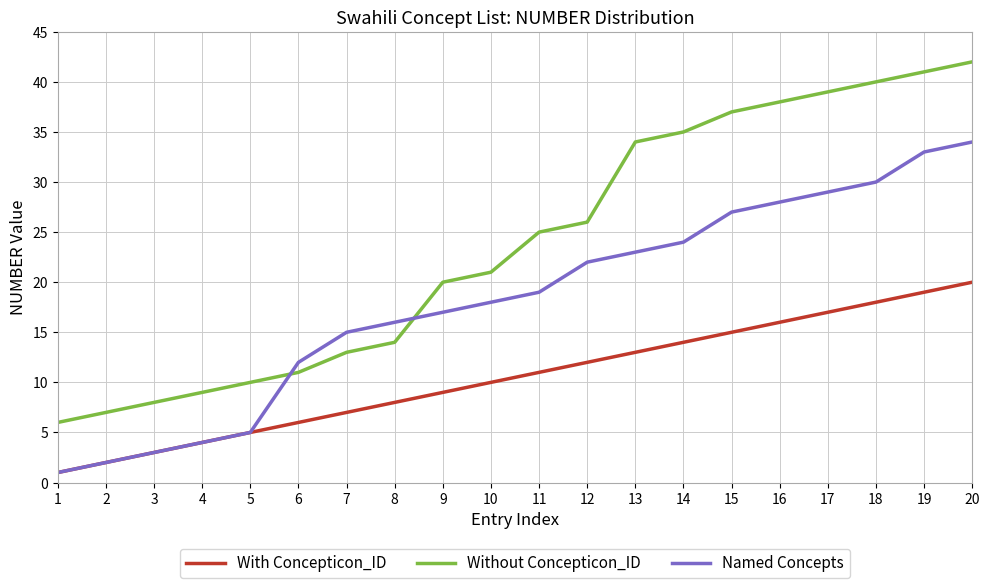

Which series changed the most between 2 and 19?

Without Concepticon_ID